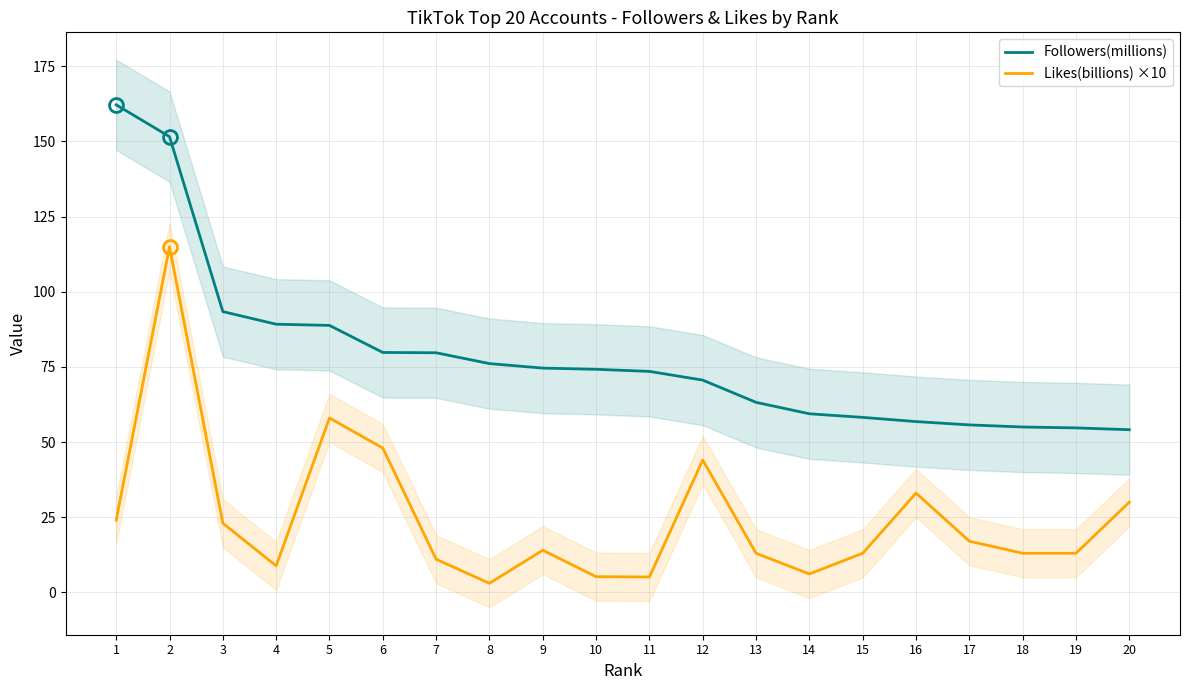

What is the difference between the highest and lowest values at 1?

138.2